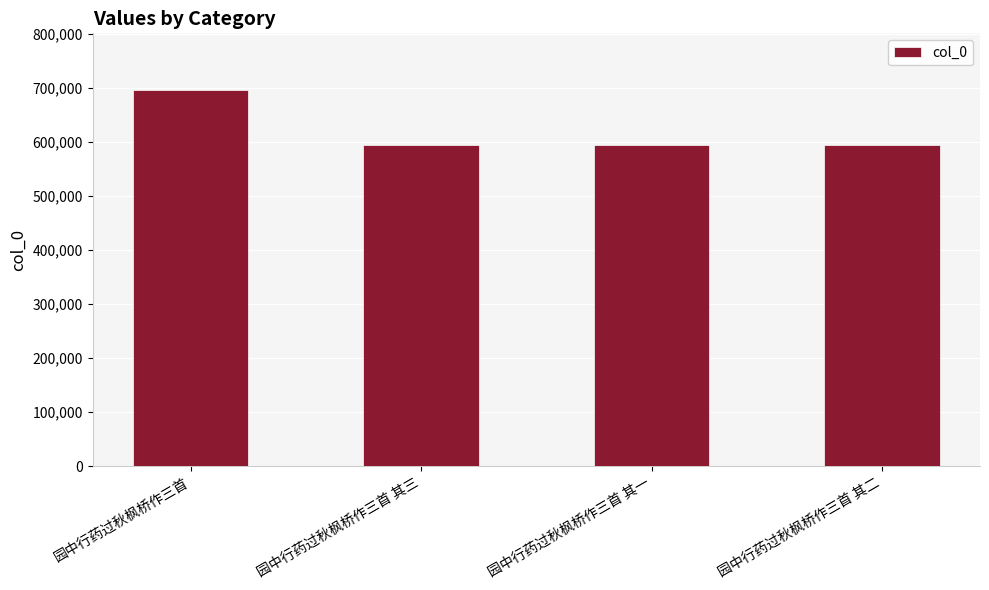

Are the bars horizontal?

No